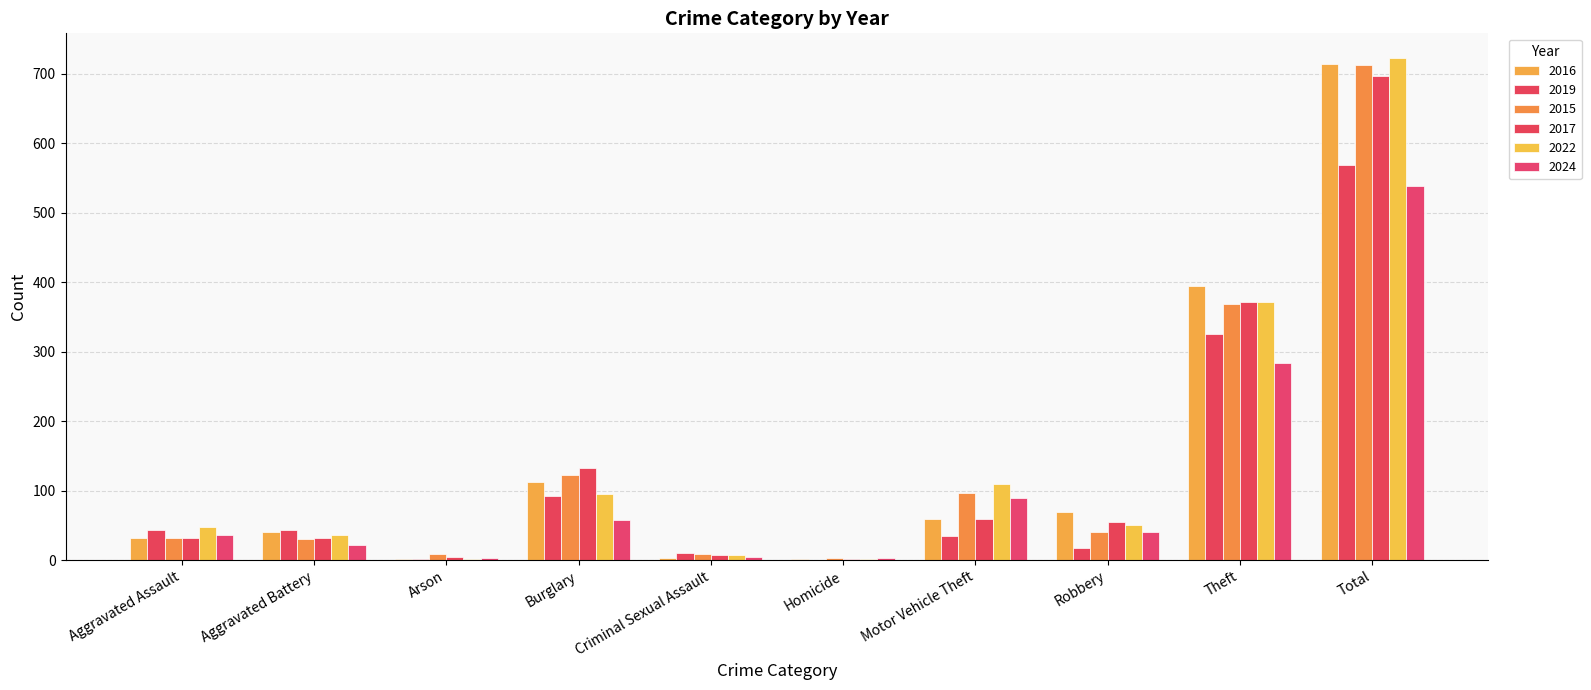

How many categories are shown in the chart?

10